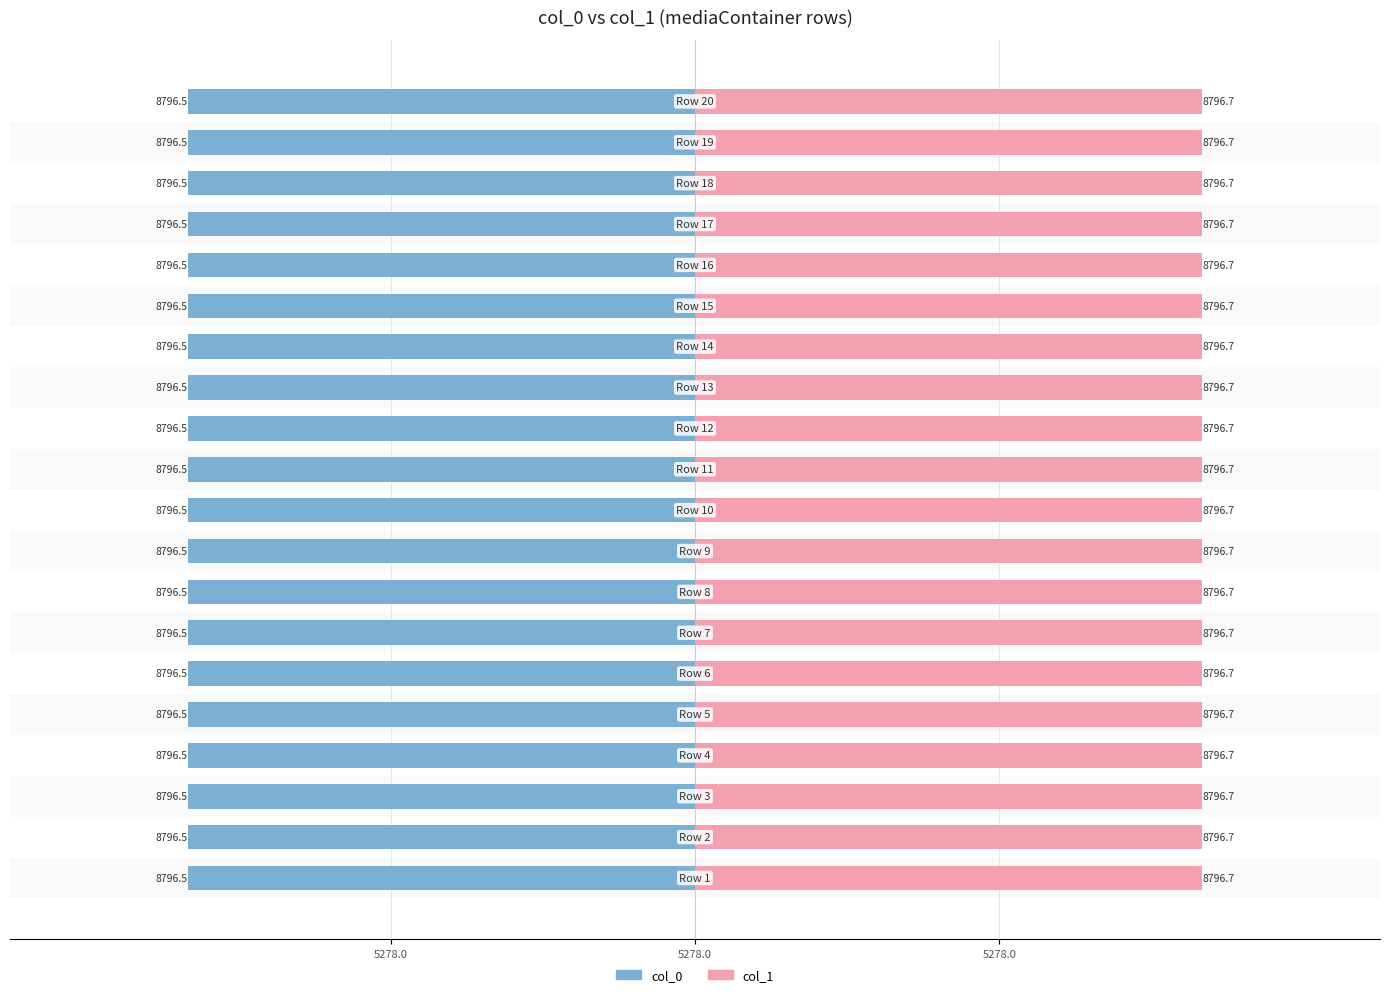

What is the approximate value of col_1 at 6?

8796.7